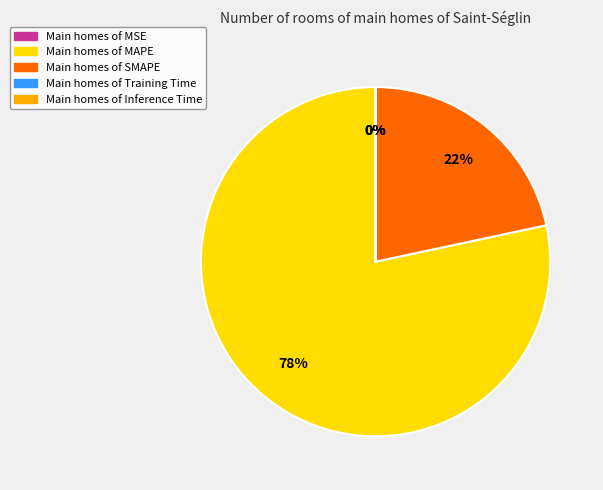

Is there any slice that represents more than half of the pie?

Yes